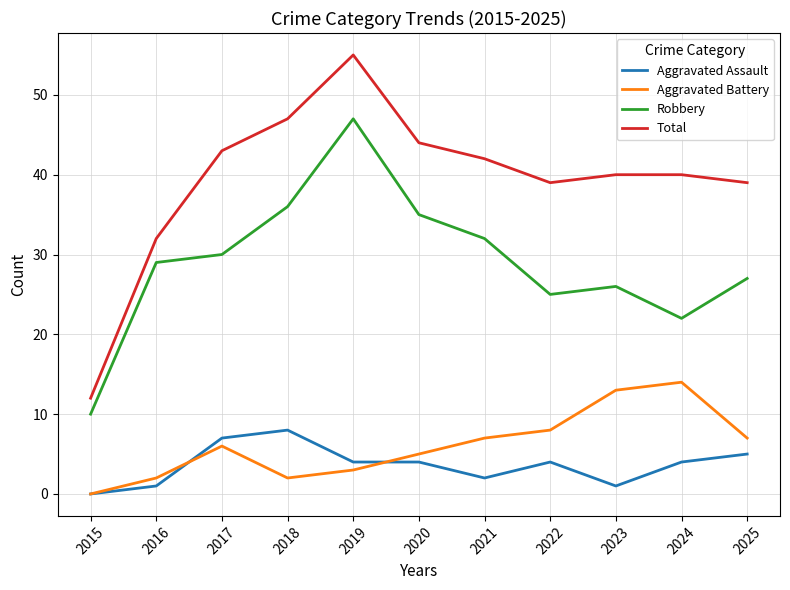

What is the spread (max minus min) of values at 2019?

52